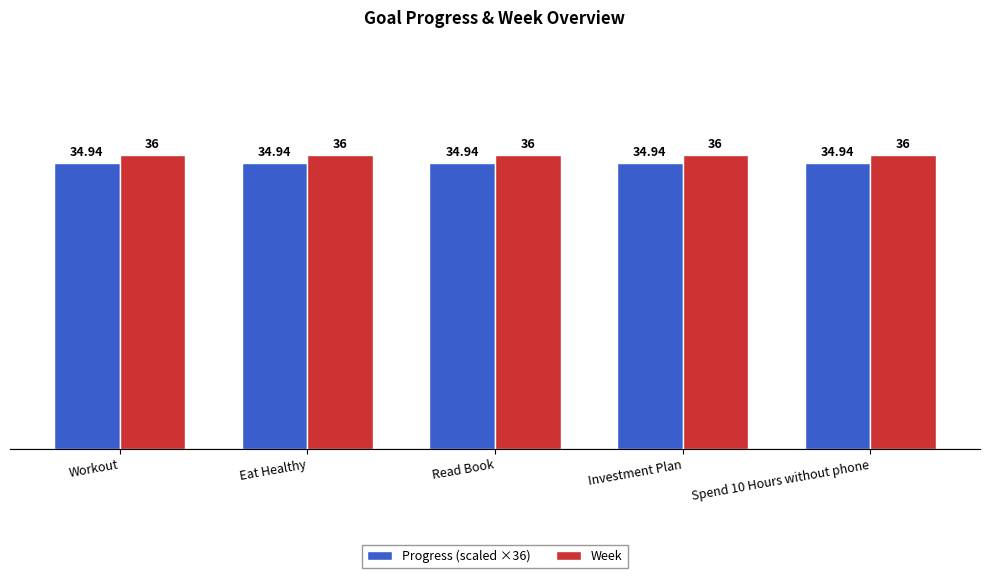

Does the chart contain stacked bars?

No